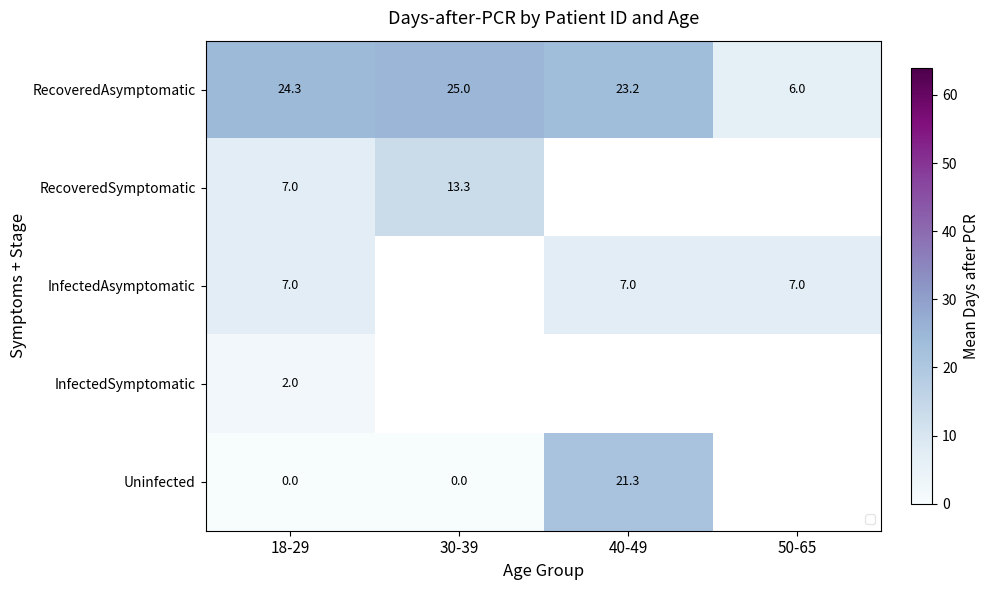

Where is InfectedSymptomatic nearest to the value 2?

18-29